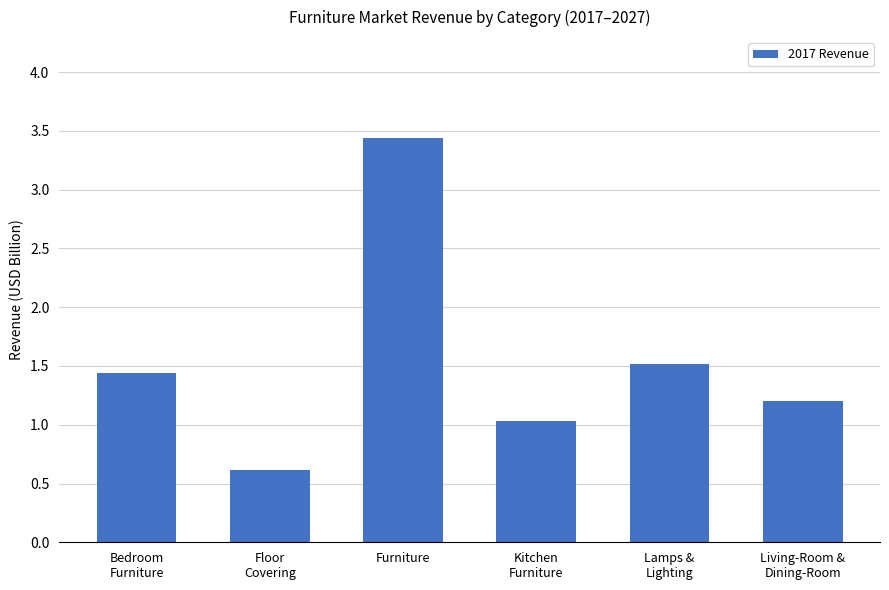

Does the chart contain any negative values?

No